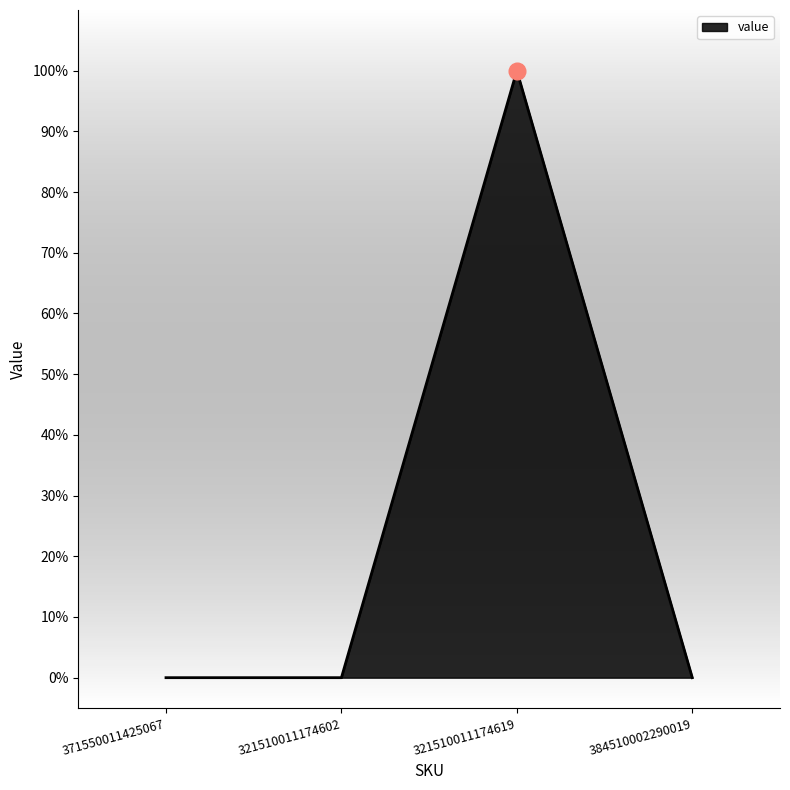

Is it true that the value at 371550011425067 is 0?

True